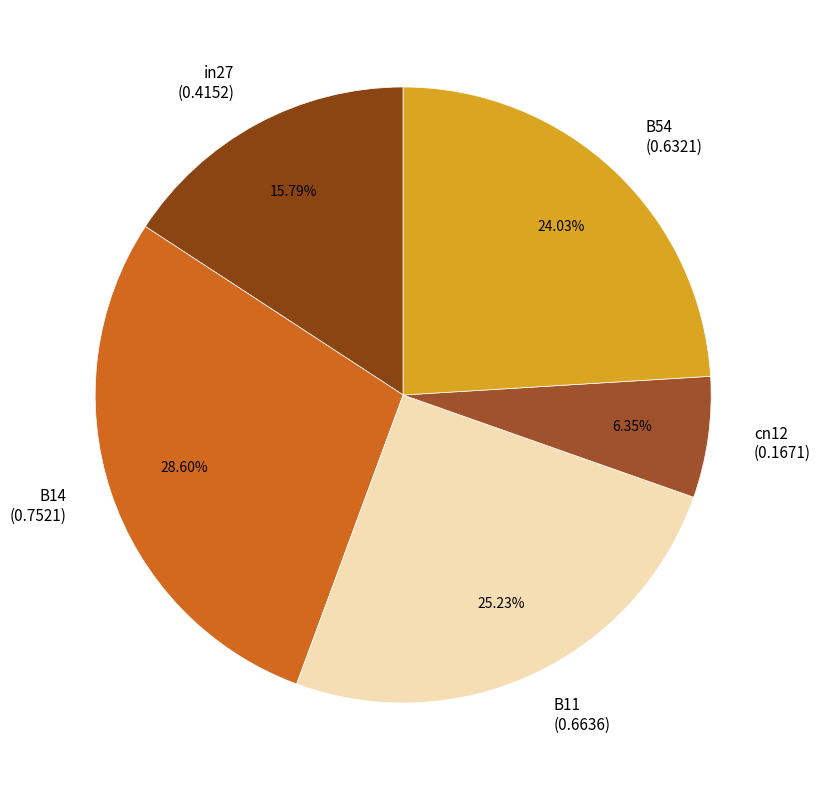

The cn12 slice represents 6% of the pie. True or false?

True